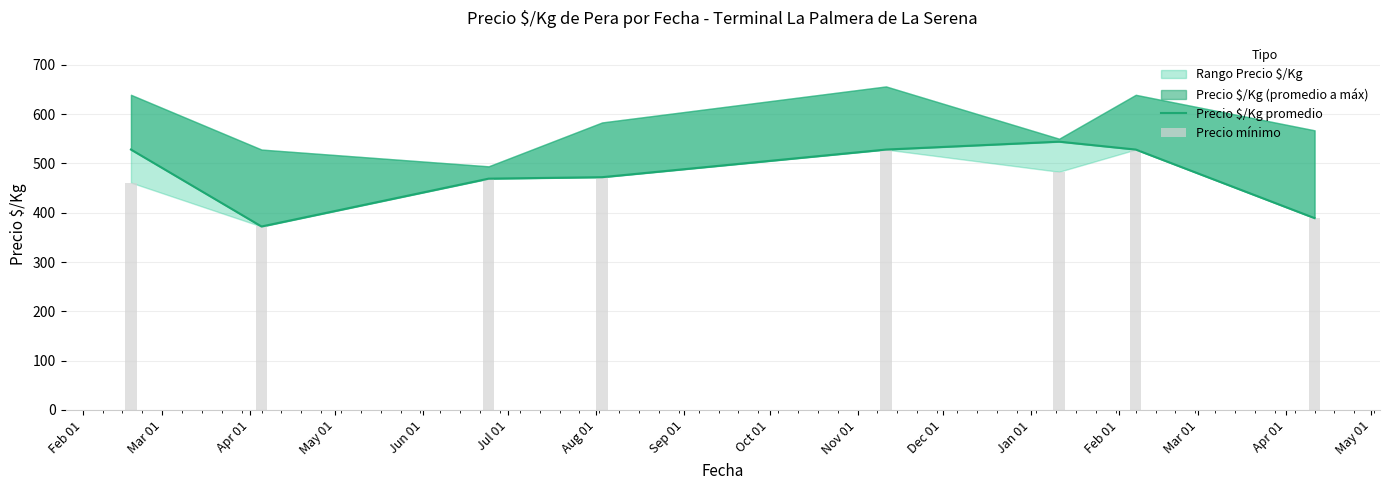

How many data points does each series have?

8